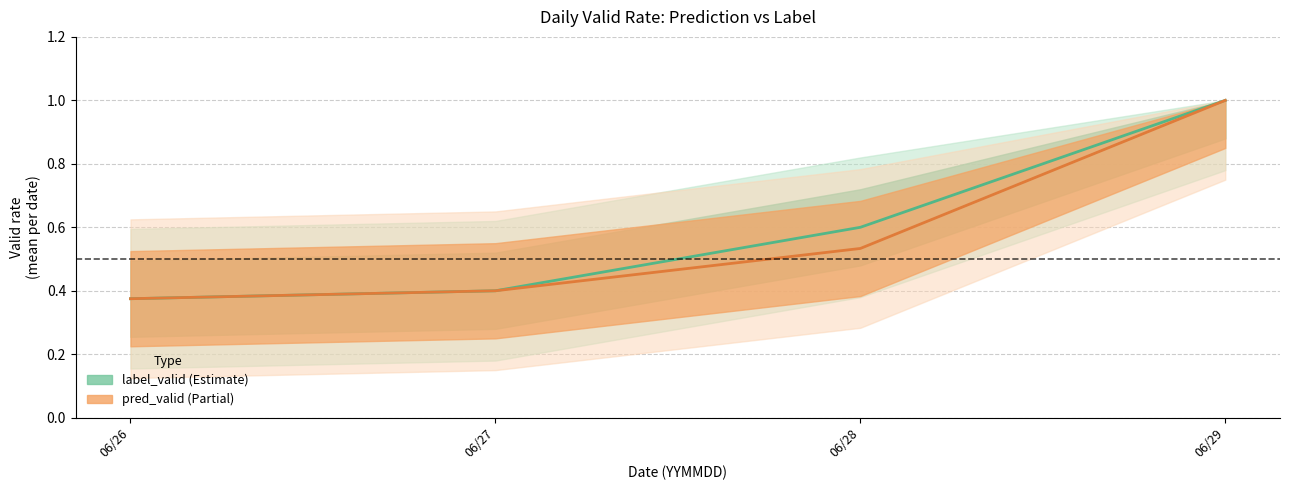

Which has a higher value, 06/26 or 06/28?

06/28